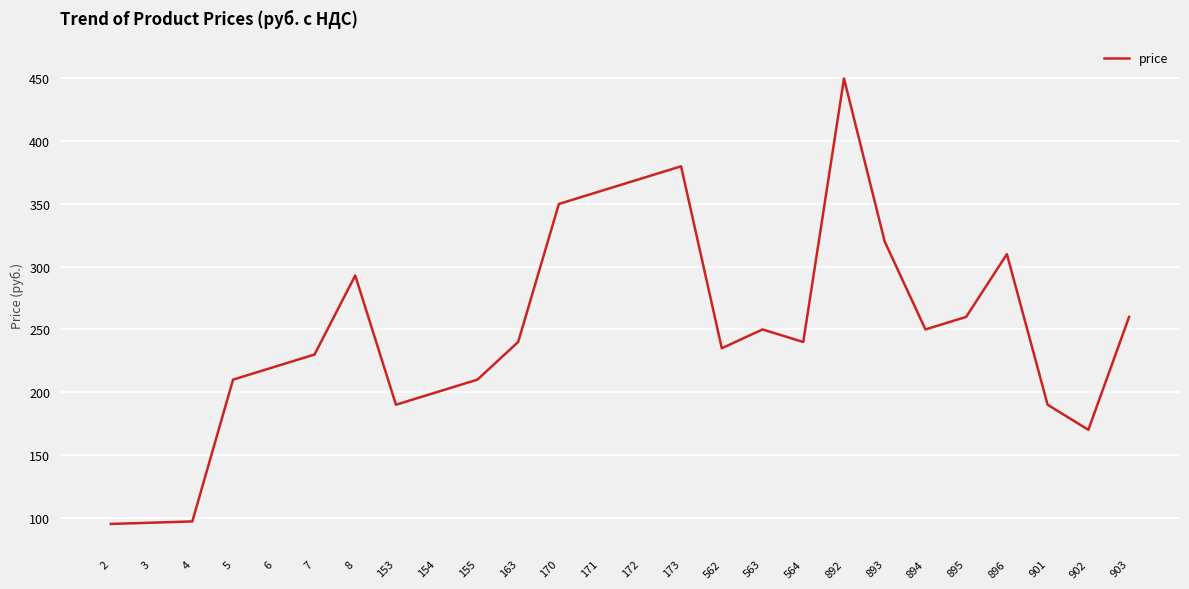

At which category does the chart reach its peak across all series?

892